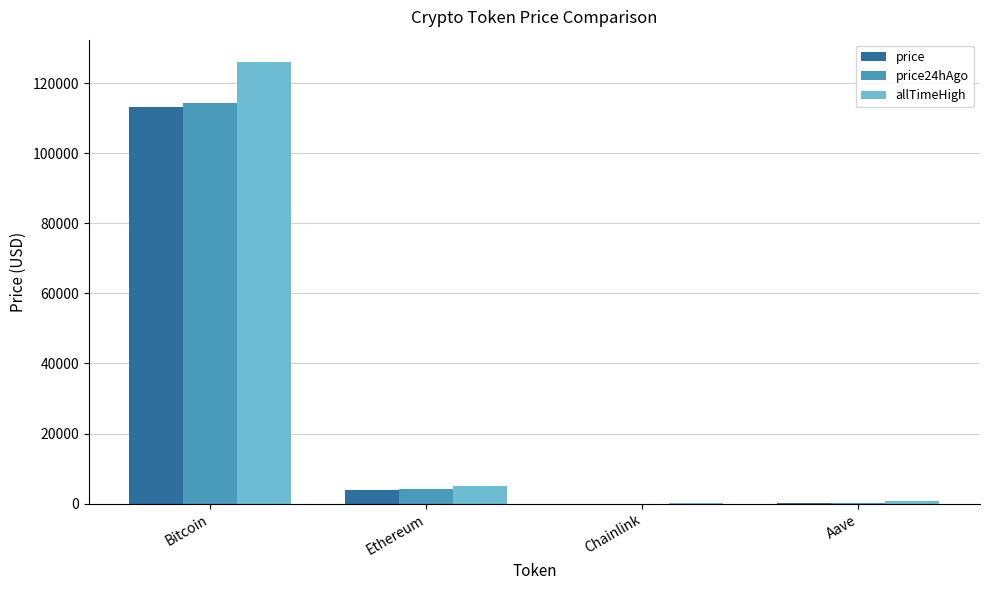

What is the total value across all series at Bitcoin?

353577.0